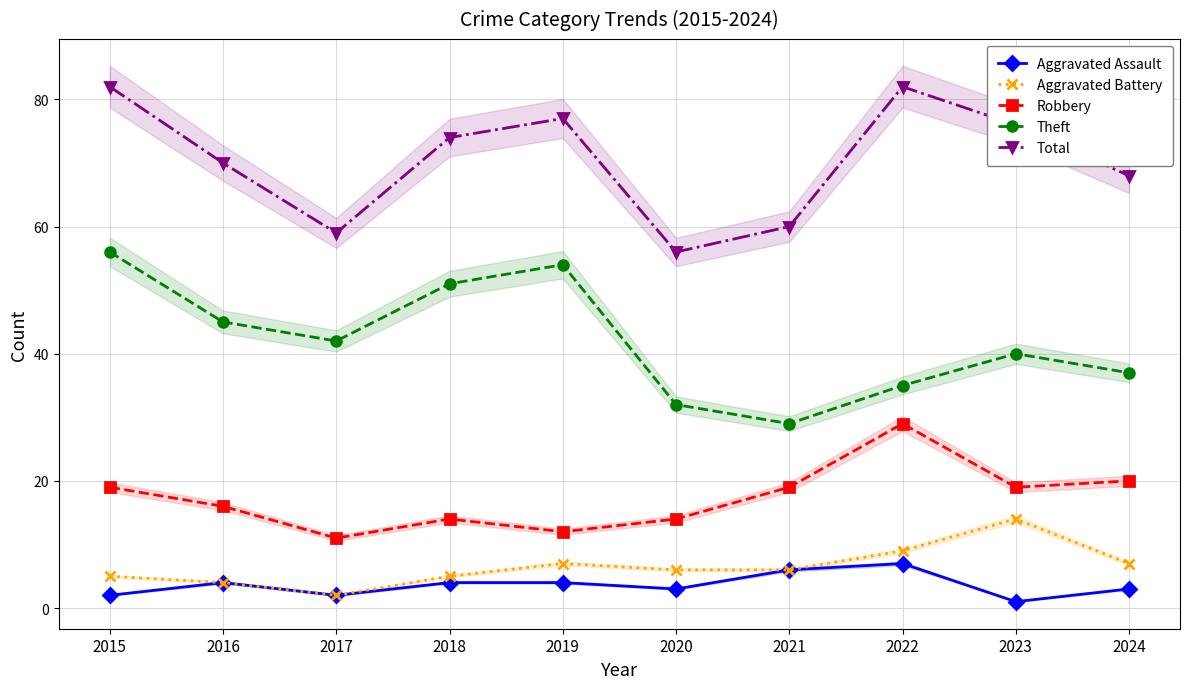

How many lines are shown in the chart?

5